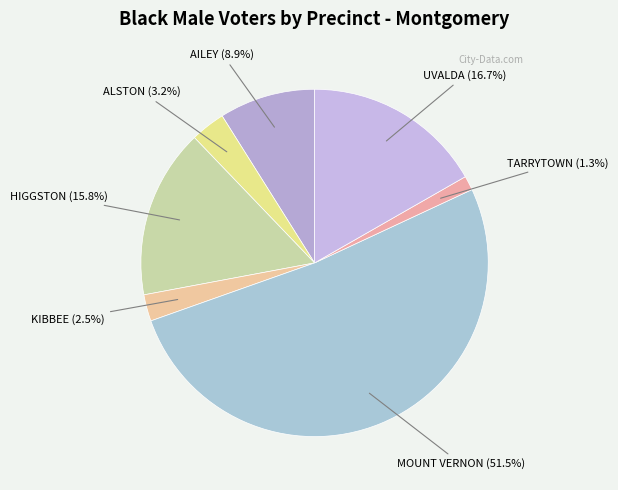

Count the number of slices in the pie.

7